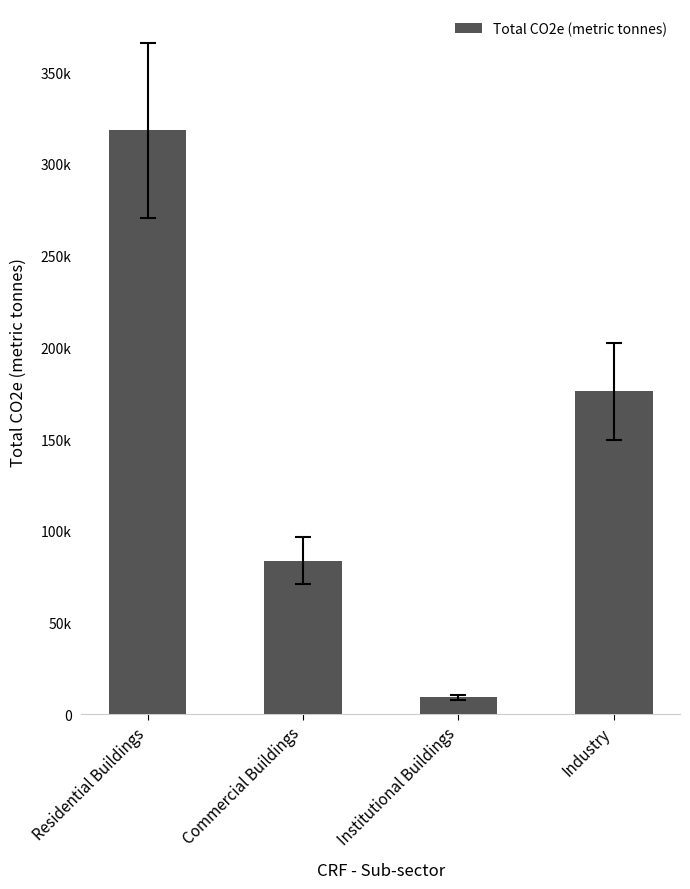

Are the bars horizontal?

No